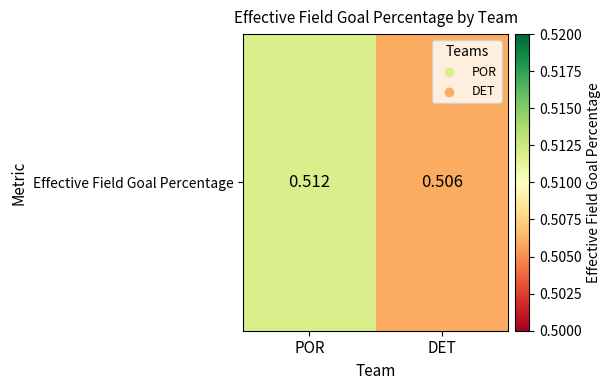

At which label is the value closest to 0?

DET